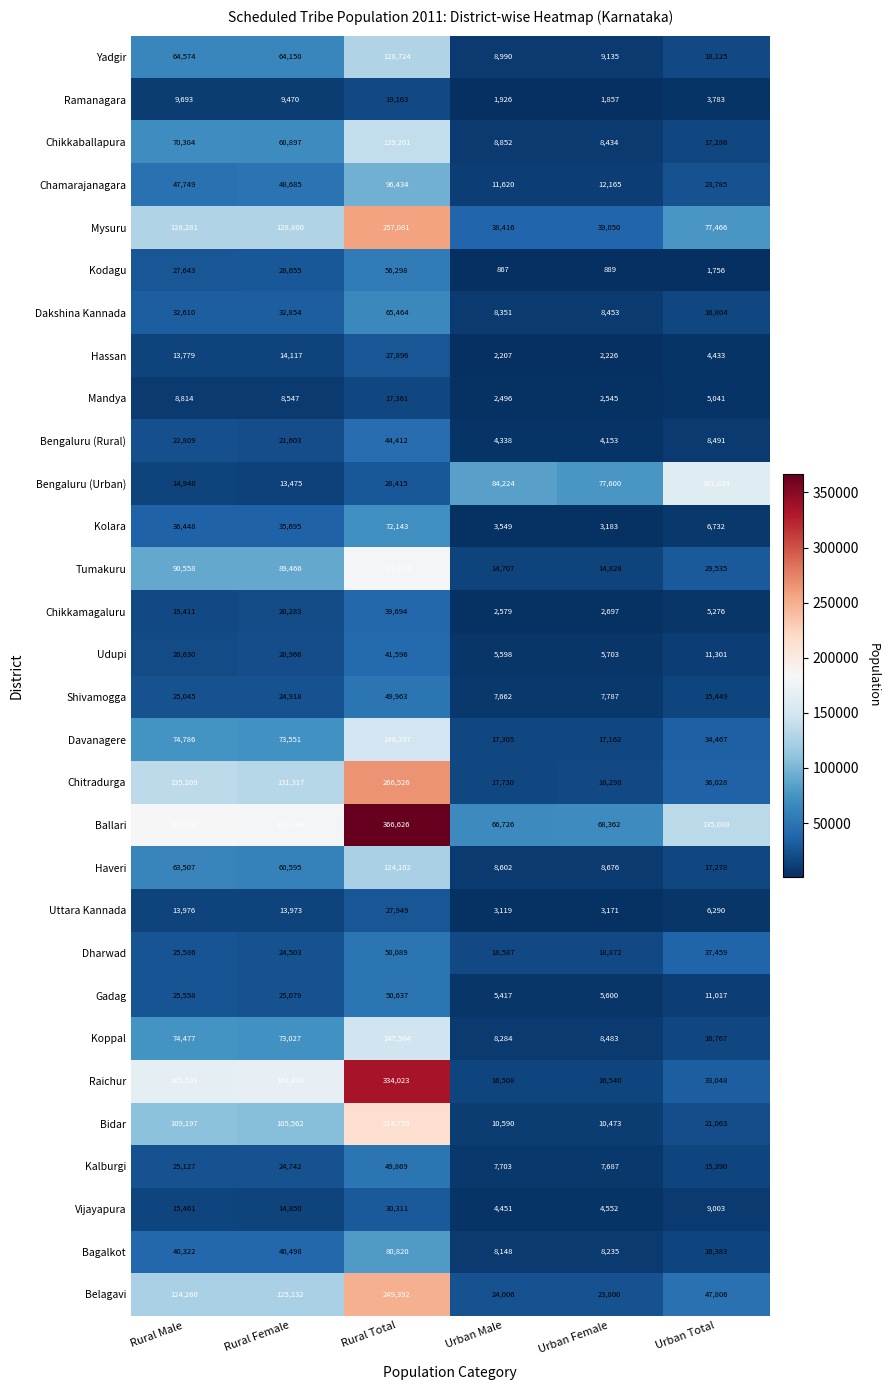

List the labels in order of Dakshina Kannada value, largest first.

Rural Total, Rural Female, Rural Male, Urban Total, Urban Female, Urban Male